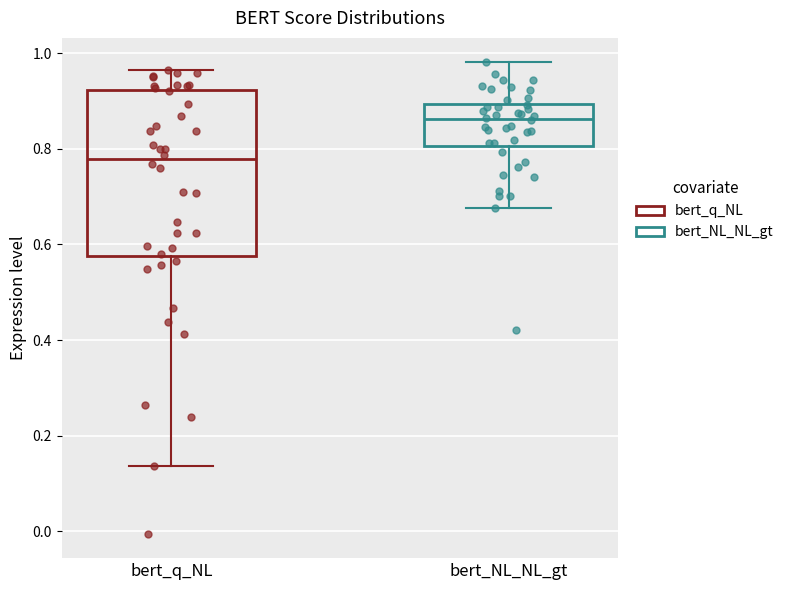

Which box is the tallest, from its lower edge to its upper edge?

bert_q_NL